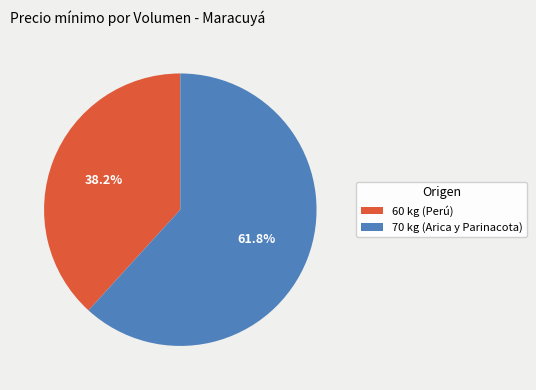

Count the number of slices in the pie.

2